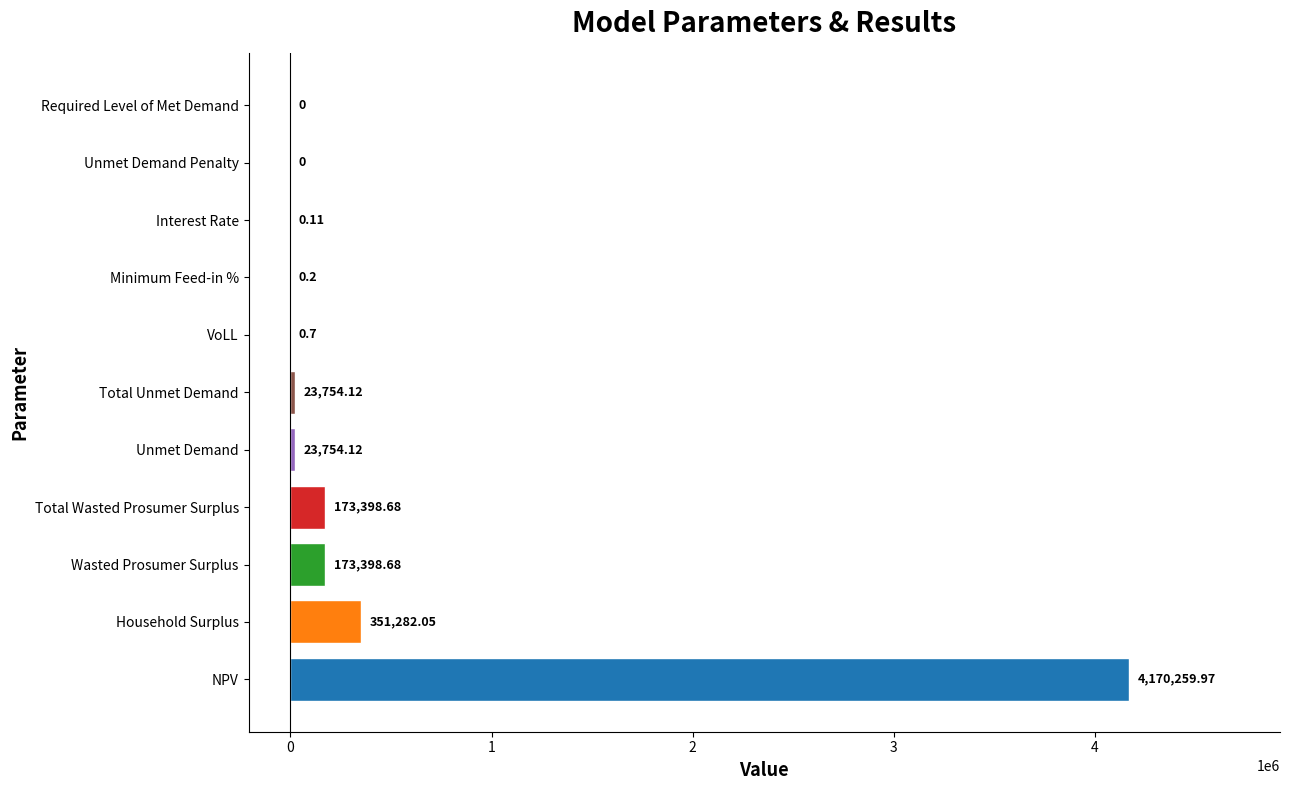

Which has a higher value, Total Unmet Demand or Total Wasted Prosumer Surplus?

Total Wasted Prosumer Surplus